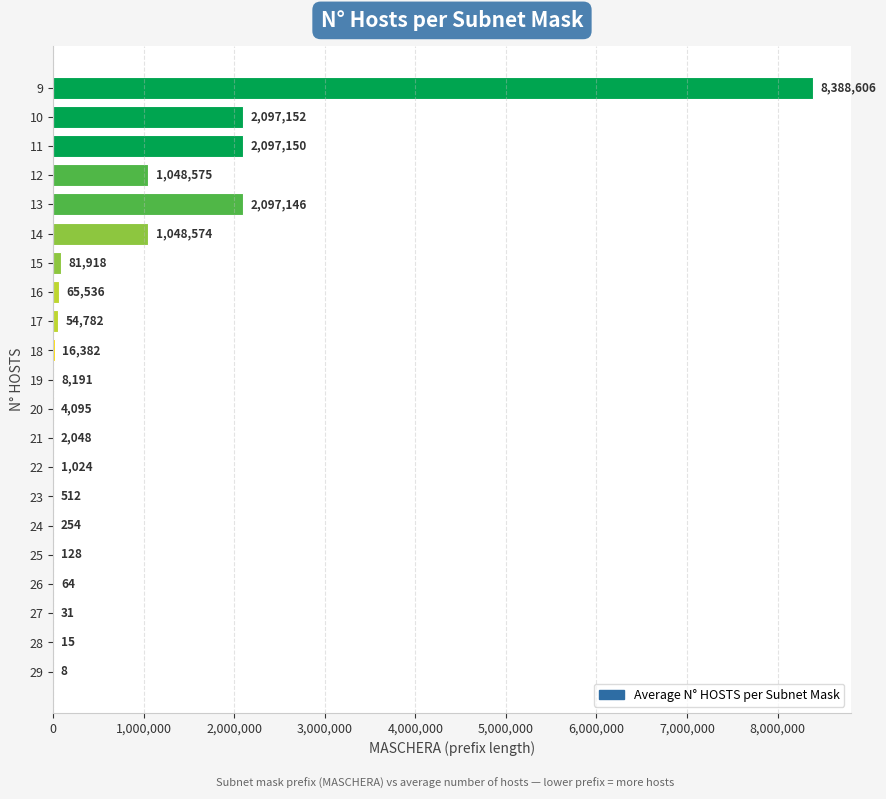

Reading bottom to top, extract all data points from this chart.

29=8	28=15	27=31	26=64	25=128	24=254	23=512	22=1024	21=2048	20=4095	19=8191	18=16382	17=54782	16=65536	15=81918	14=1048574	13=2097146	12=1048575	11=2097150	10=2097152	9=8388606